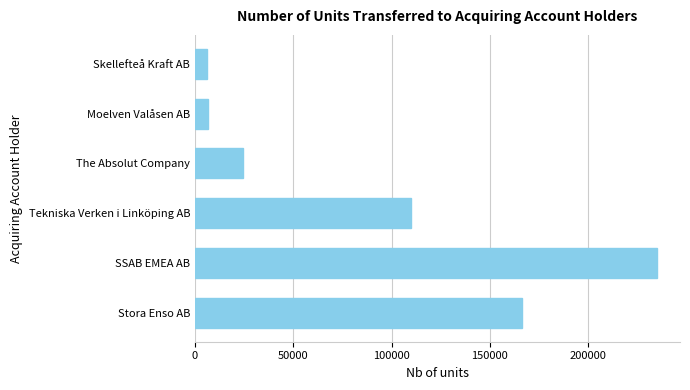

What is the ratio of the value at SSAB EMEA AB to the value at Skellefteå Kraft AB?

36.8